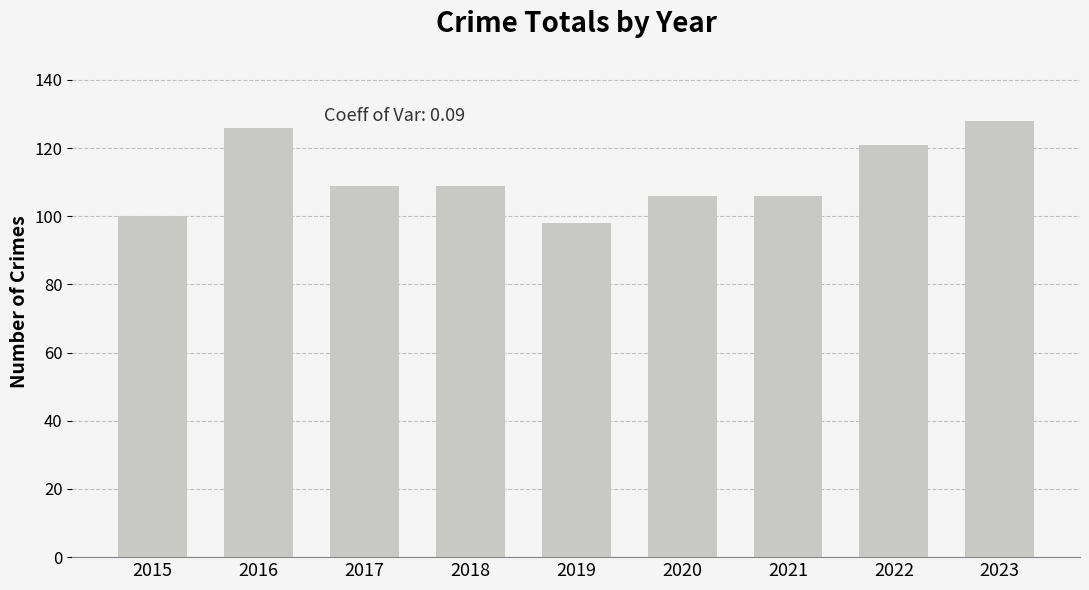

What is the approximate value at 2019, to the nearest 5?

100